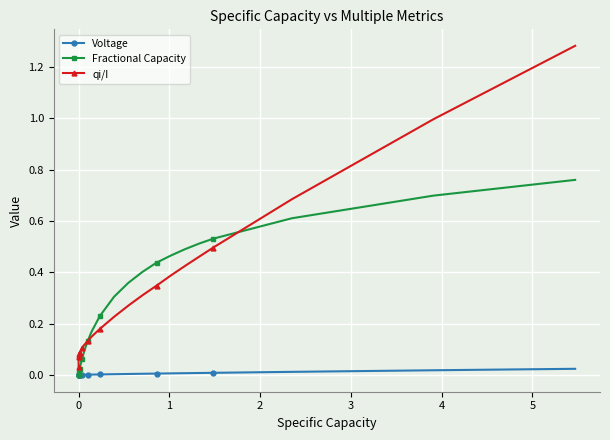

In qi/I, how many points are higher than both neighbors (excluding endpoints)?

2